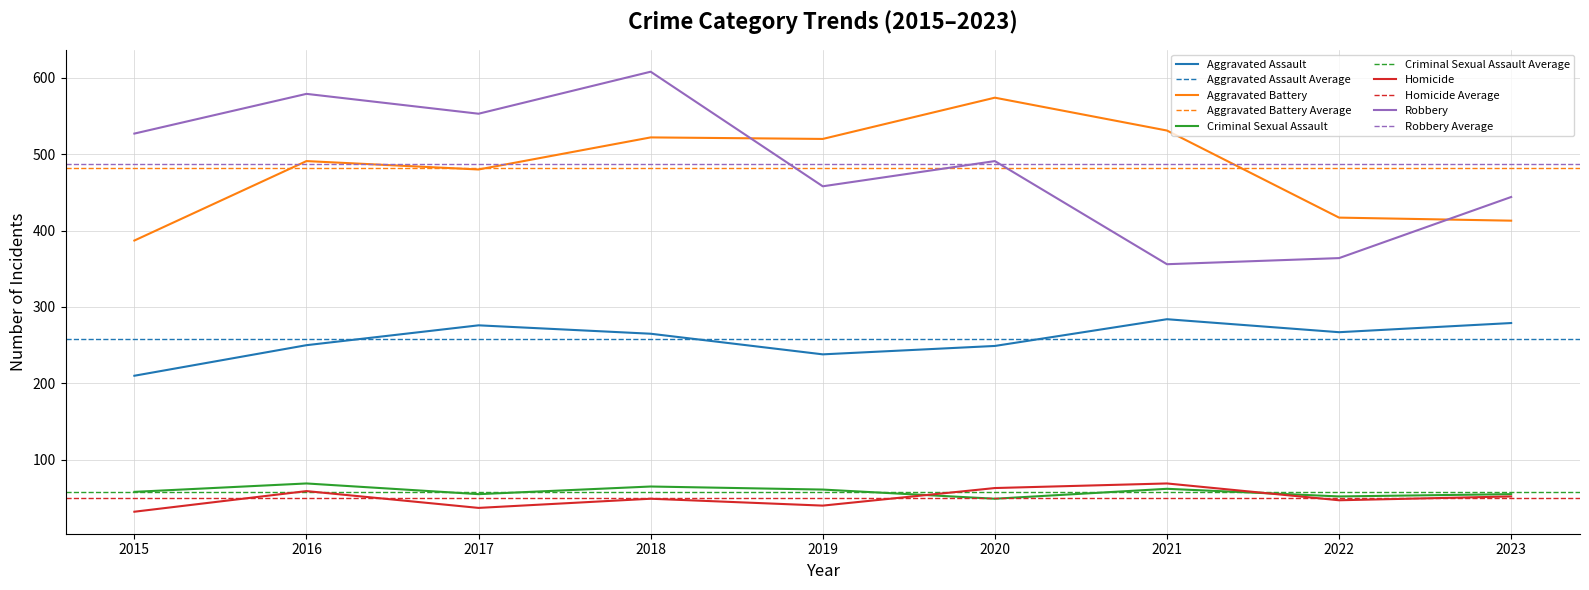

What is the average value of the Aggravated Assault series?

258